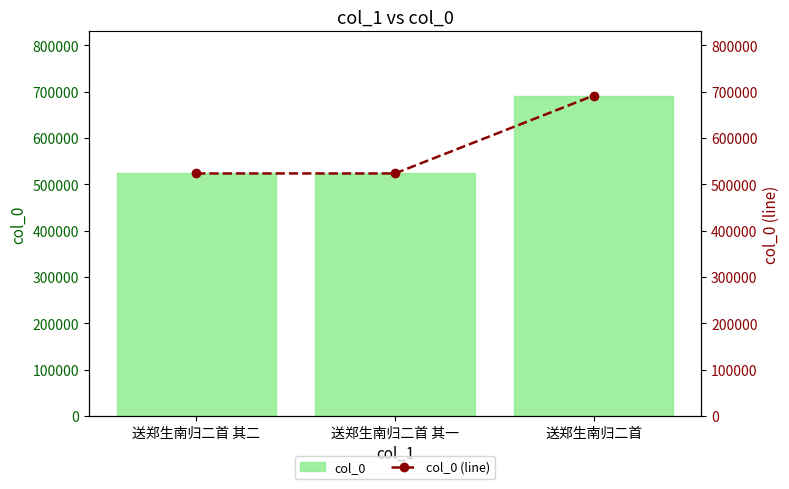

At which label does col_0 reach its peak?

送郑生南归二首